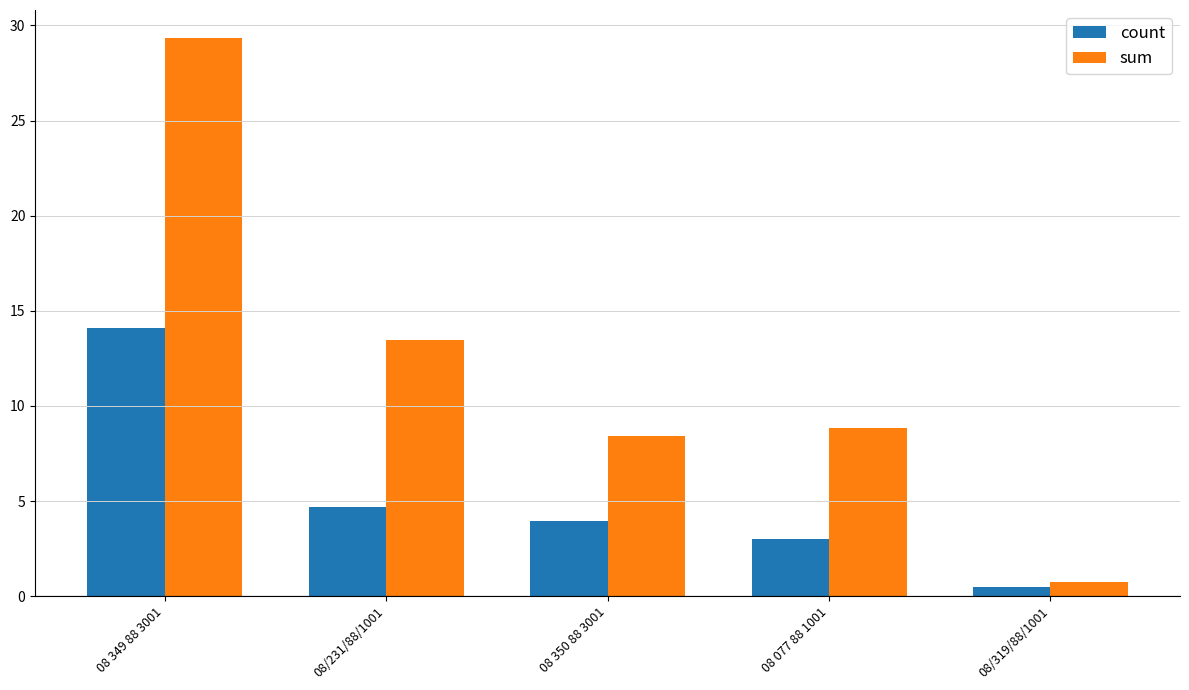

What is the total value across all series at 08/231/88/1001?

18.2